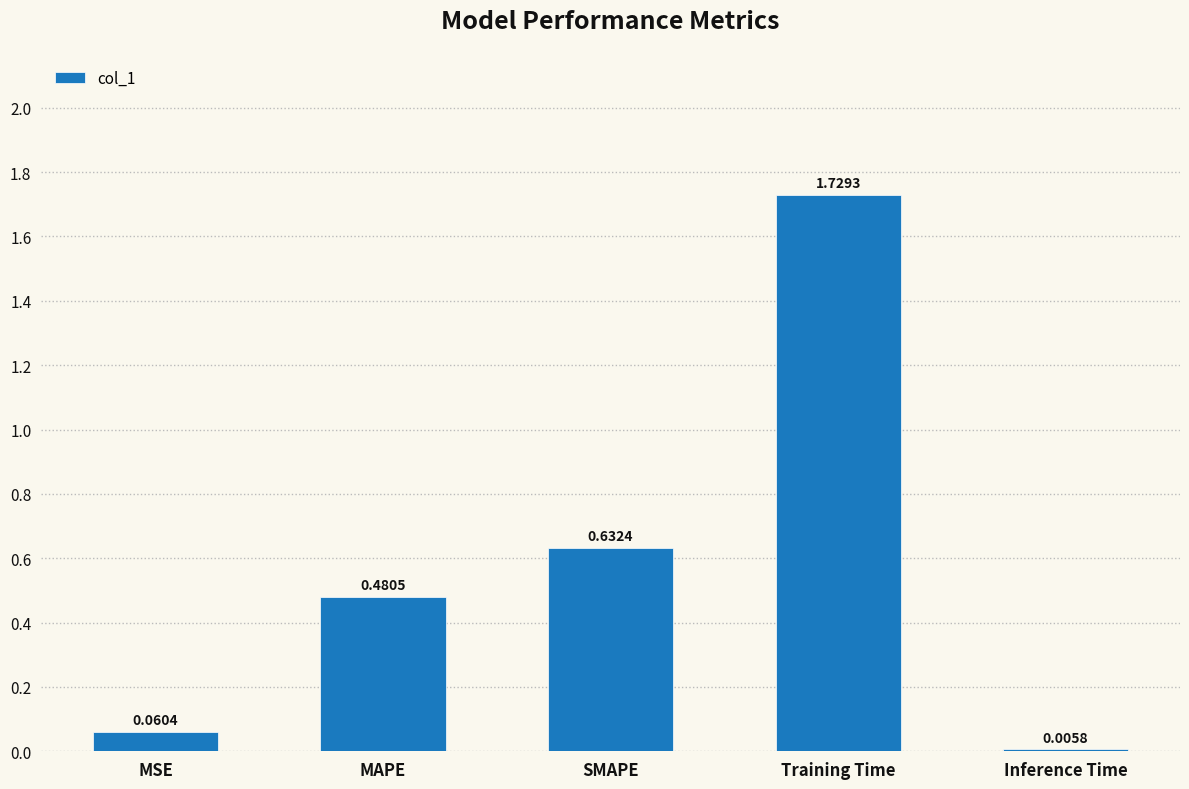

The value at MAPE is 0.2. True or false?

False